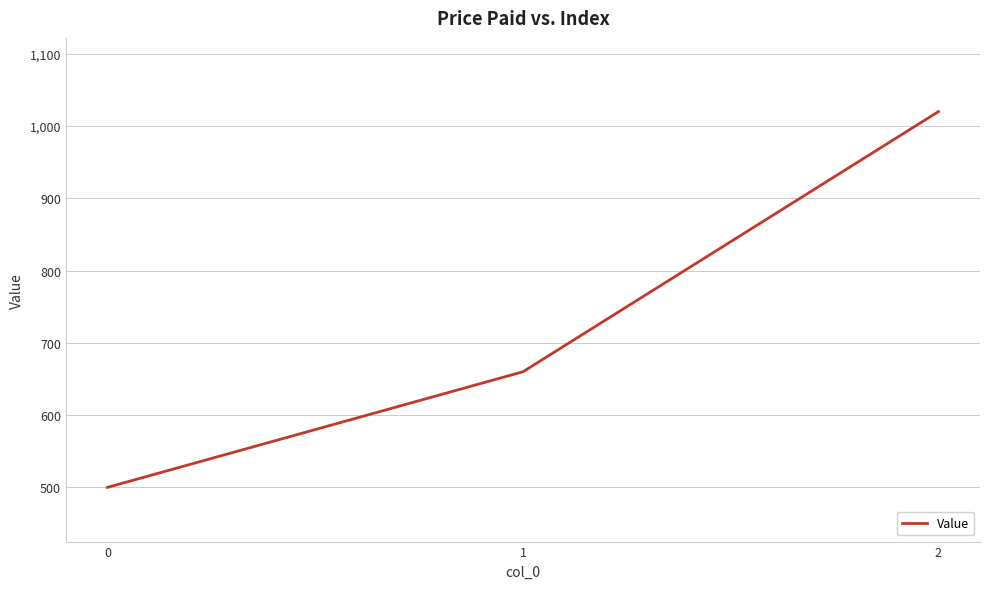

True or false: the data shows 500 at 0.

True